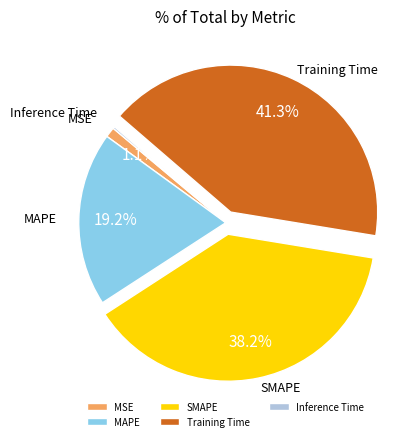

Is the sum of Training Time and SMAPE greater than half?

Yes